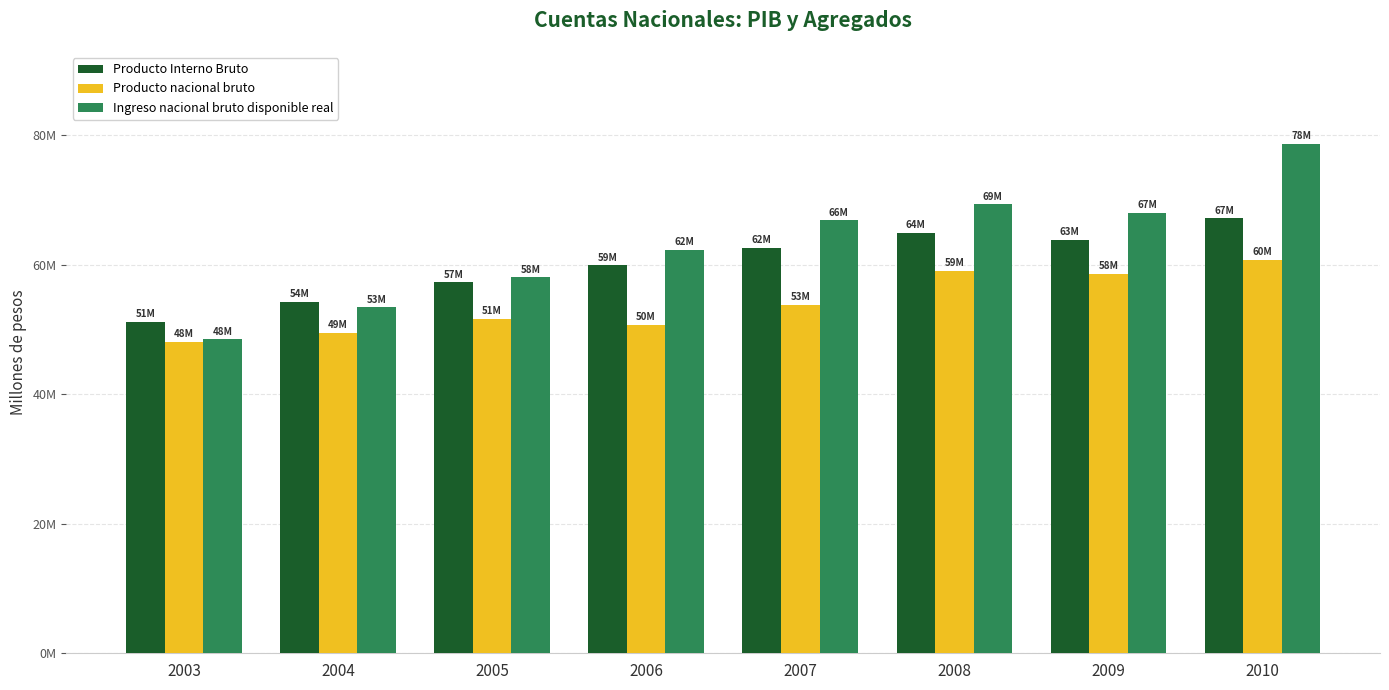

What are all the series names shown in the legend?

Producto Interno Bruto, Producto nacional bruto, Ingreso nacional bruto disponible real